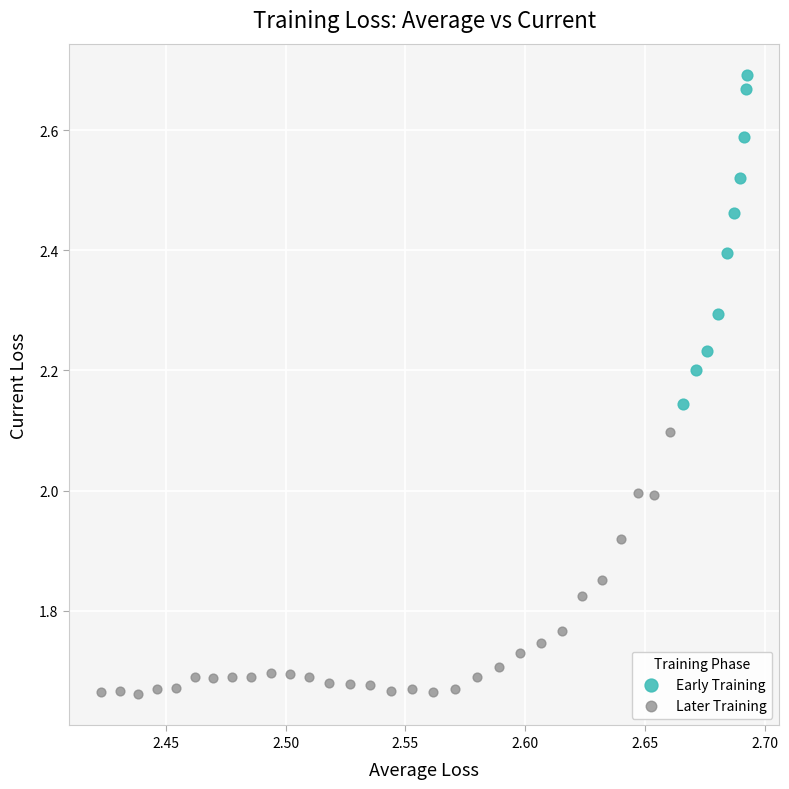

Which series reaches the maximum Y coordinate?

Early Training